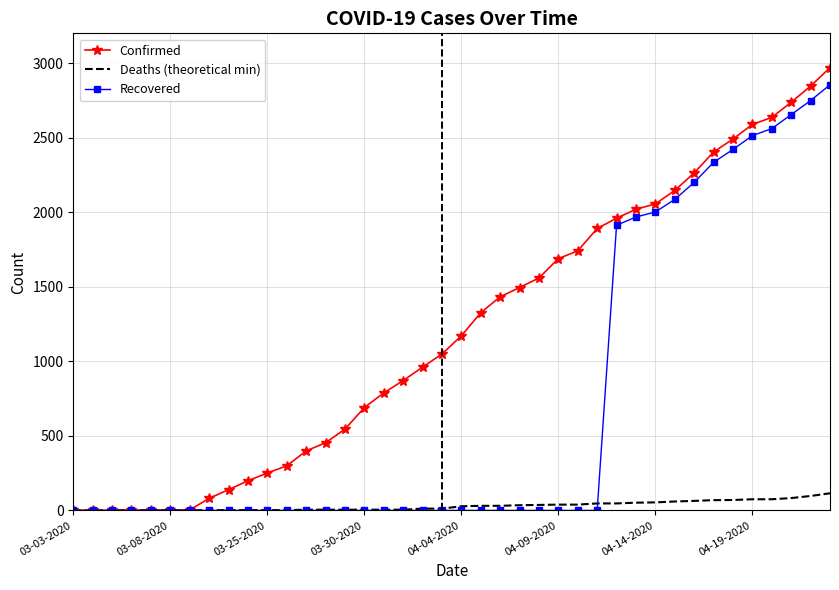

What is the greatest value displayed?

2970